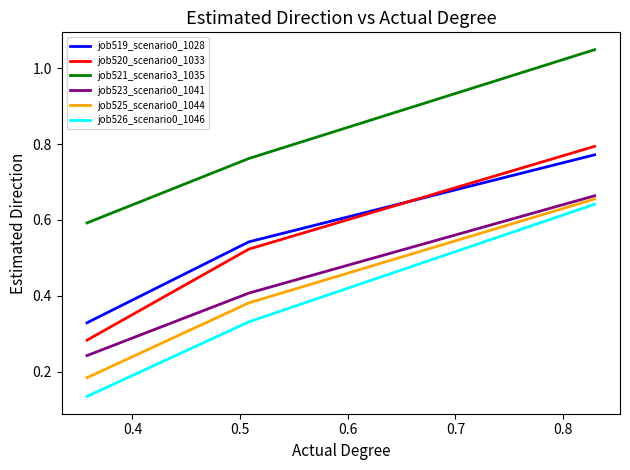

Which series has the largest total across all categories?

job521_scenario3_1035